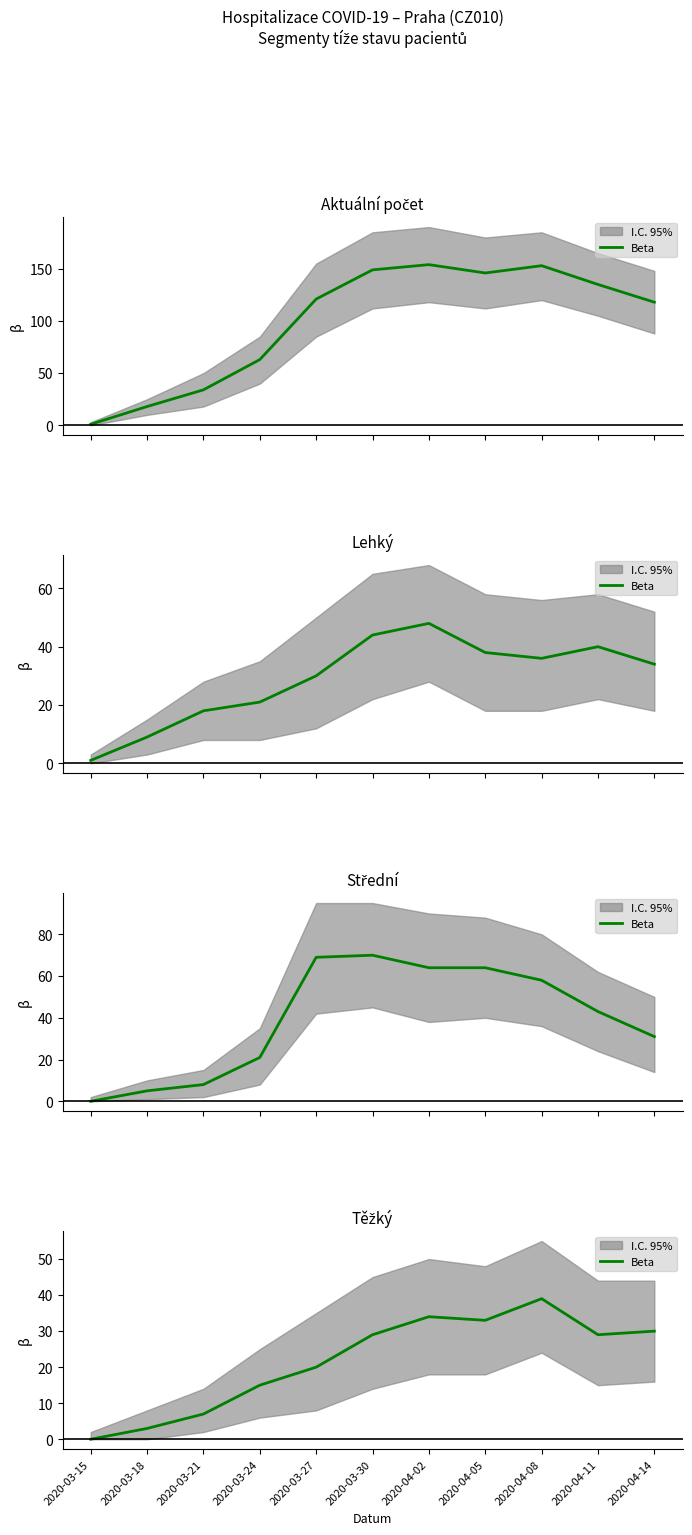

Which label corresponds to the smallest value in the chart?

2020-03-15